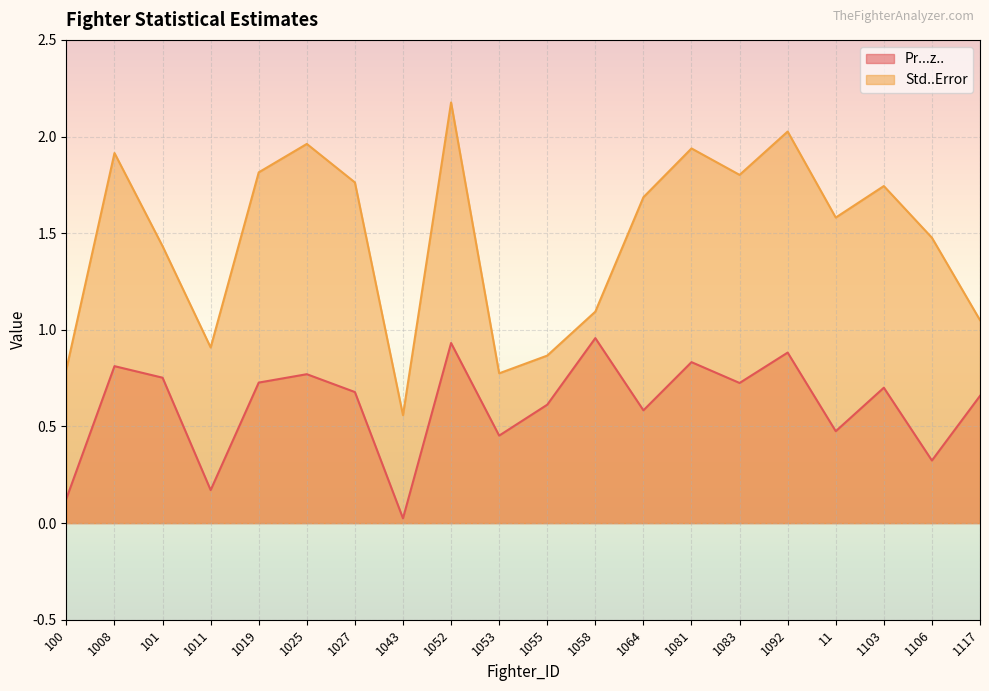

True or false: Std..Error has a value of 1.4 at 101.

True